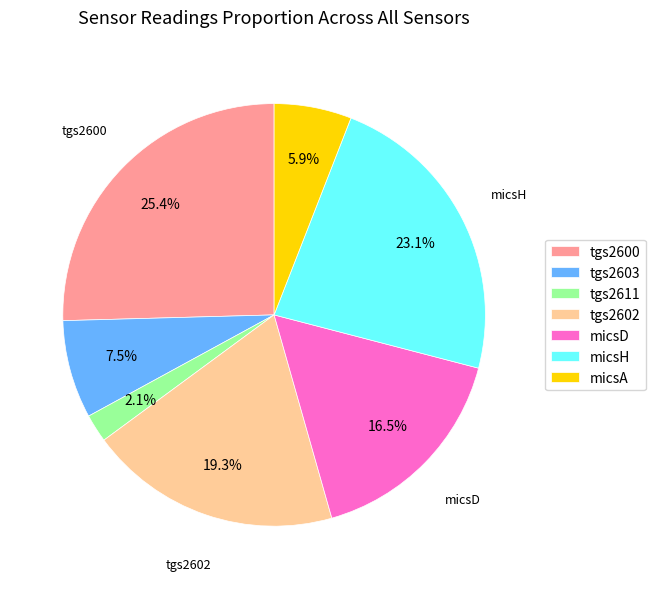

Rank the categories by value from highest to lowest.

tgs2600, micsH, tgs2602, micsD, tgs2603, micsA, tgs2611